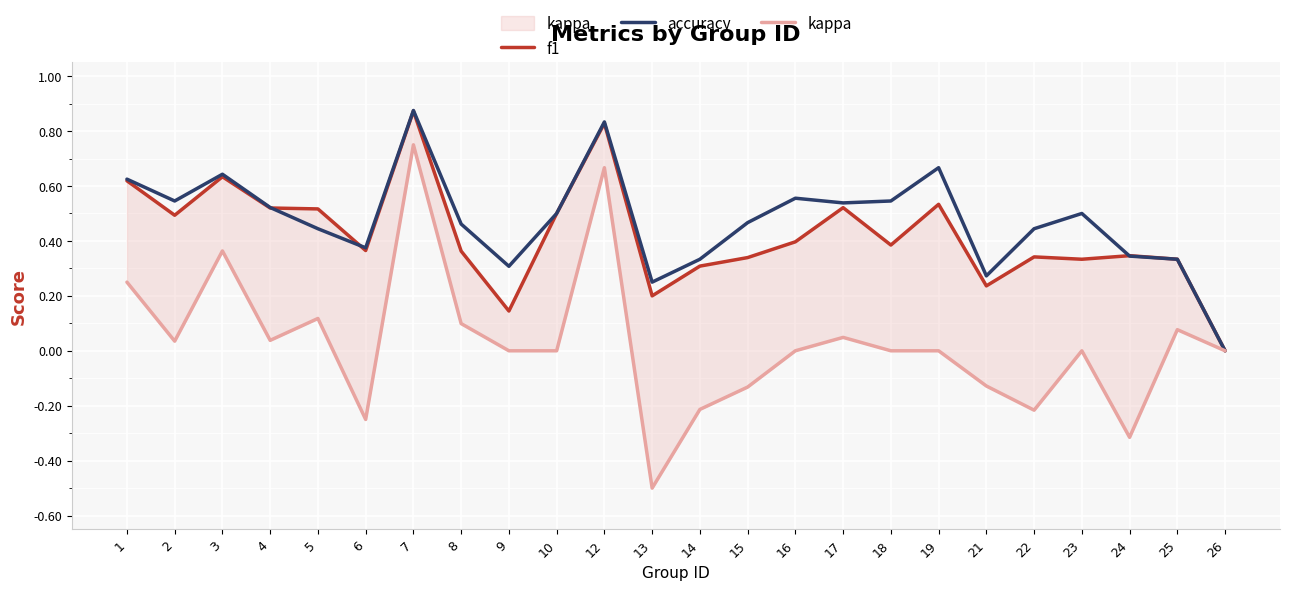

Which series has the largest range (max minus min)?

kappa